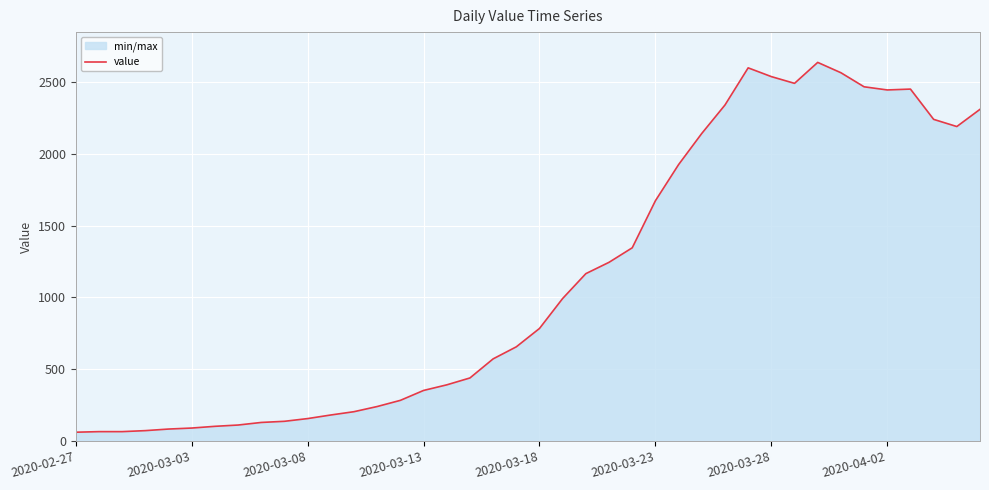

How many distinct data groups are displayed?

1